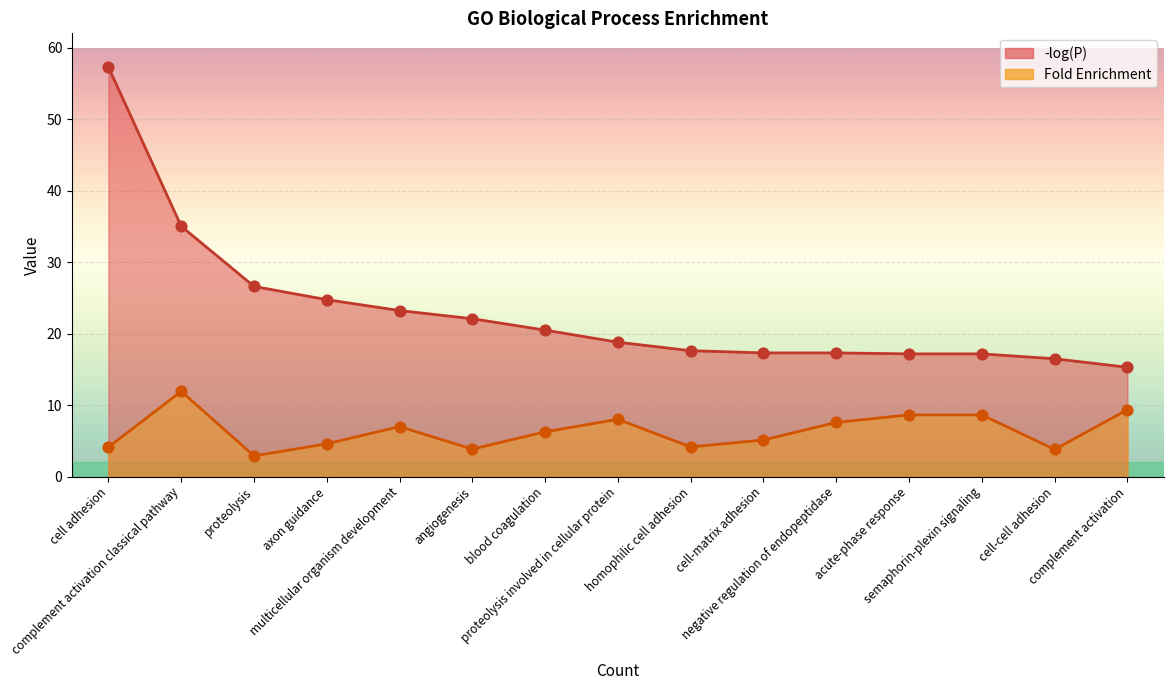

Which series contains the lowest Y value?

Fold Enrichment